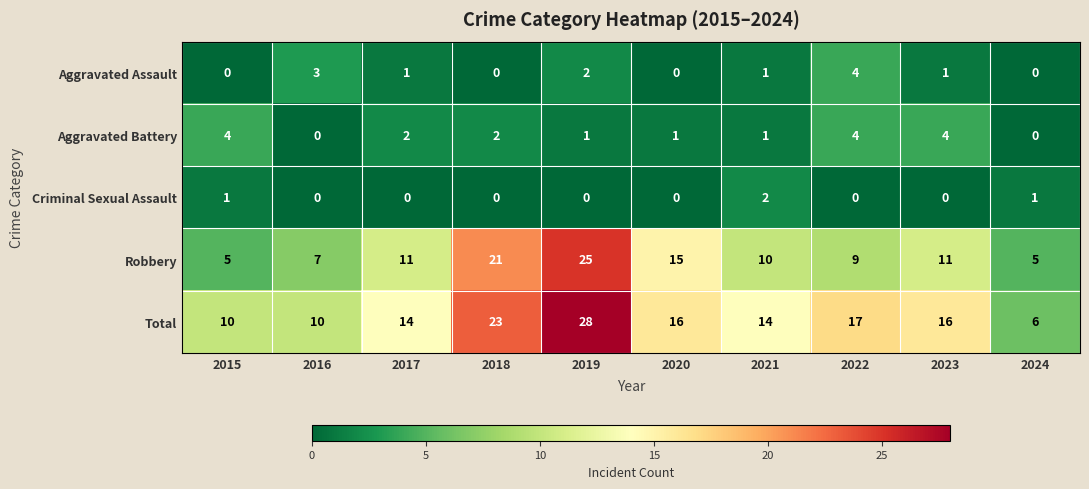

What is the difference between the Aggravated Battery values at 2015 and 2016?

4